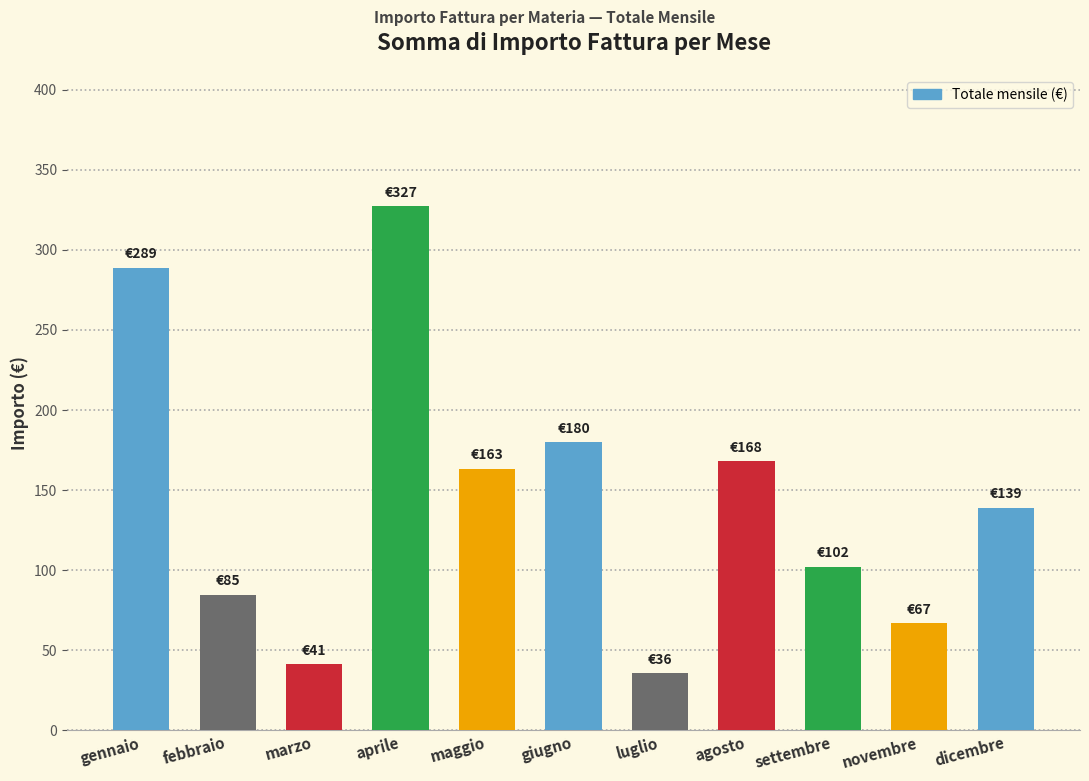

What is the difference between the values at settembre and aprile?

225.0